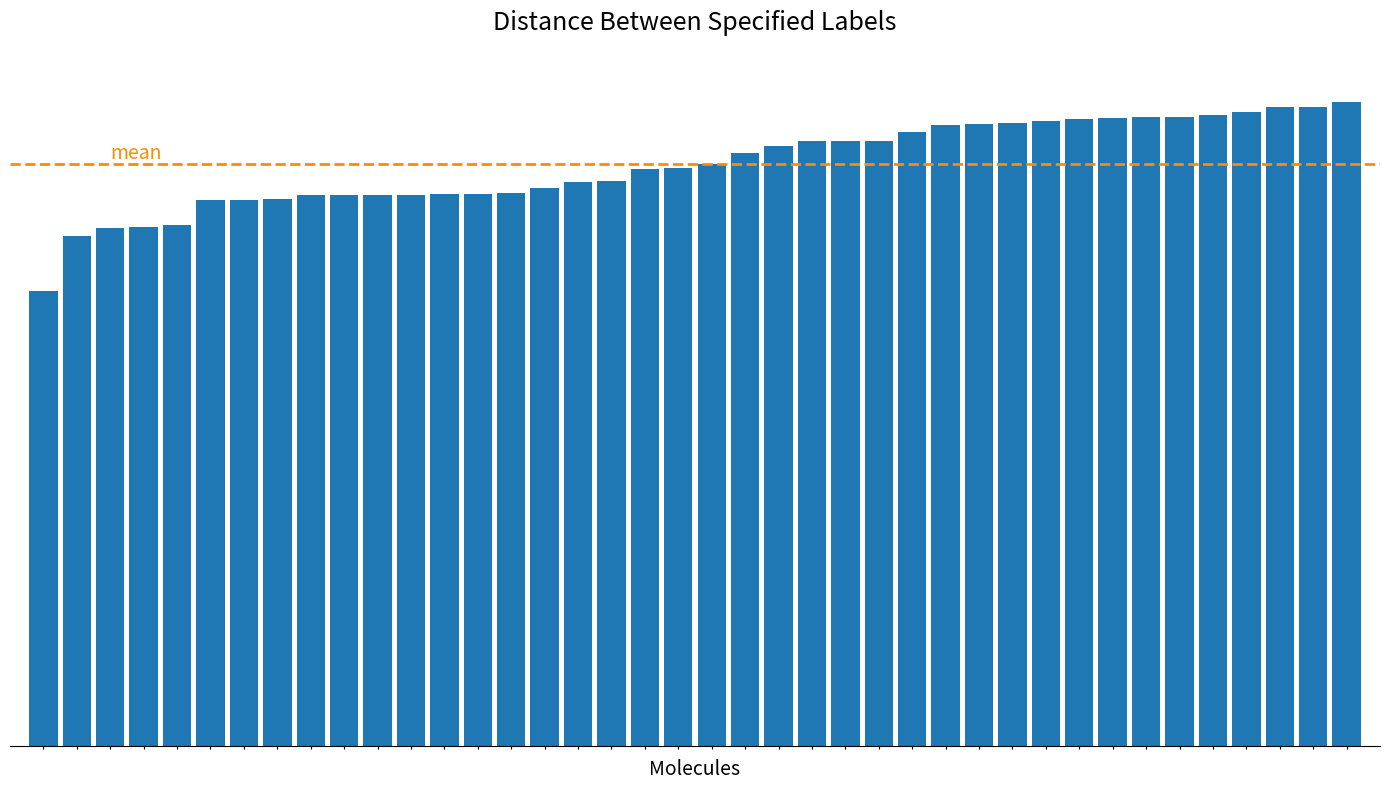

Are the bars horizontal?

No